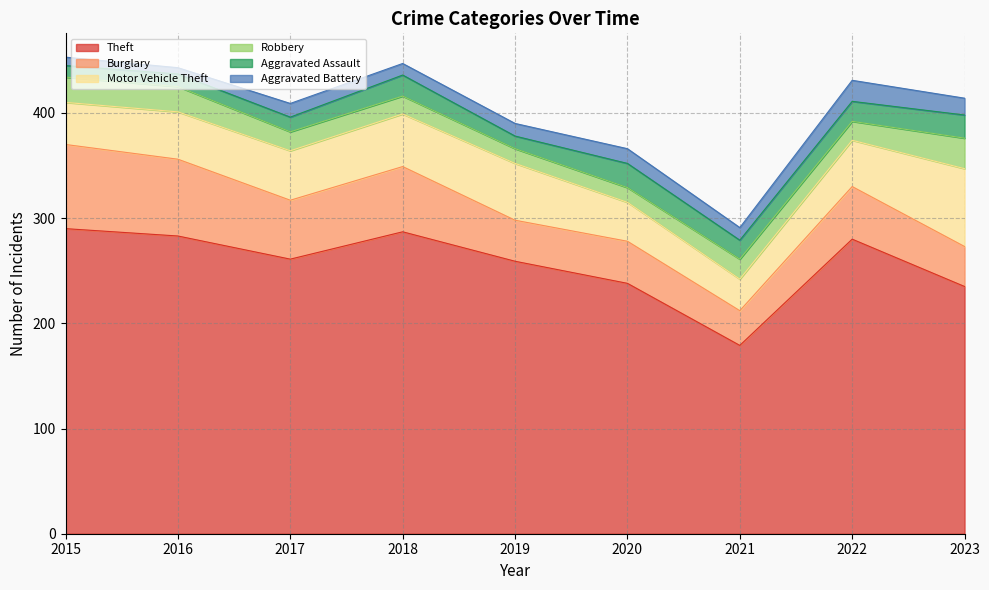

In Aggravated Assault, how many points are lower than both neighbors (excluding endpoints)?

2